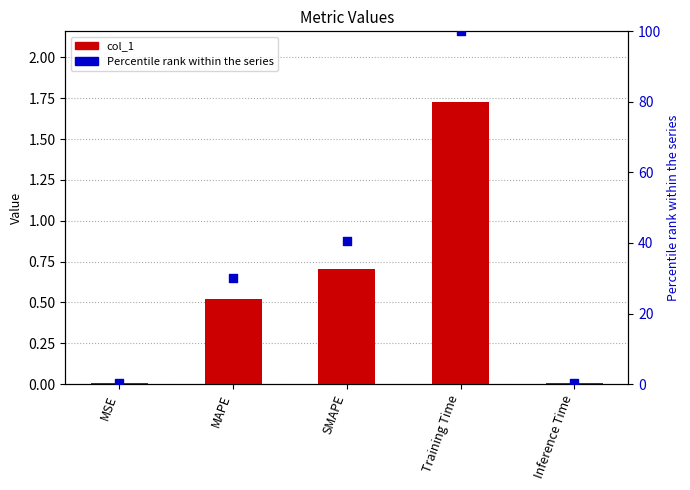

Which series has the largest Y range (max minus min)?

Percentile rank within series